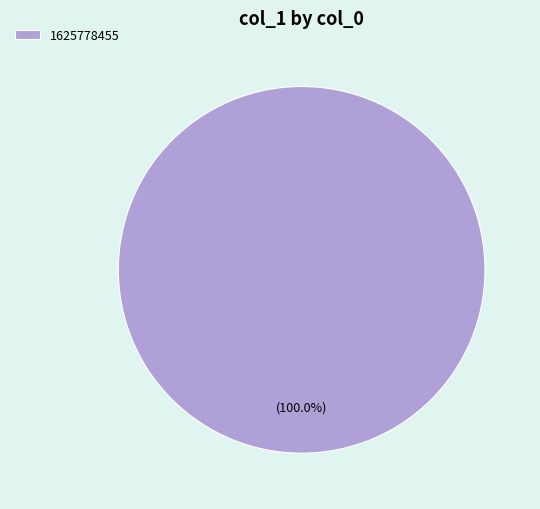

Rank the categories by value from lowest to highest.

1625778455